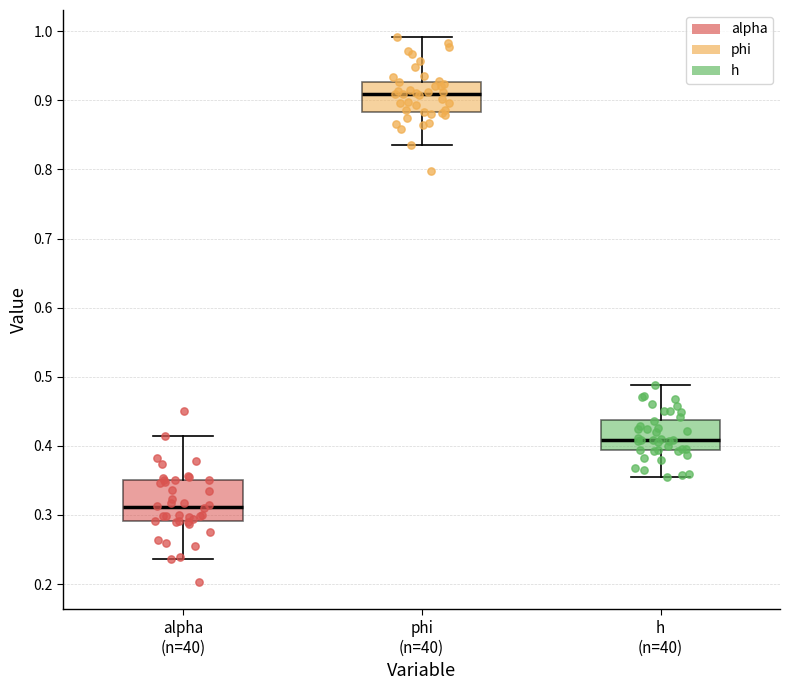

Where does the lower whisker of the box for phi (n=40) end on the y-axis? The values are not printed on the chart, so give them approximately, as read against the axis.

0.84